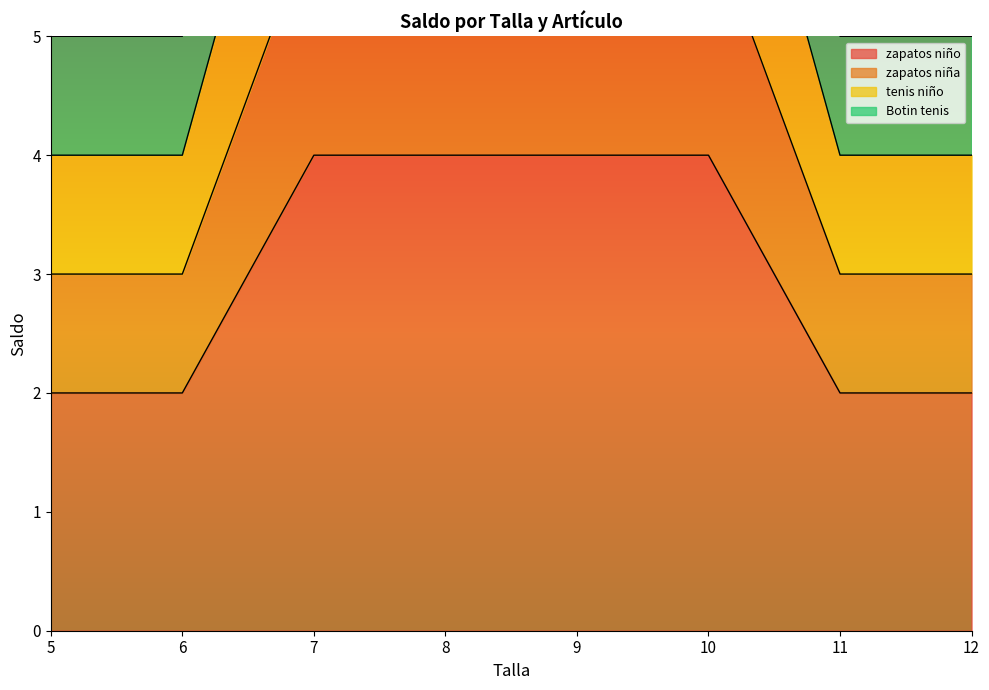

Rank the categories by tenis niño value from lowest to highest.

5, 6, 11, 12, 7, 8, 9, 10